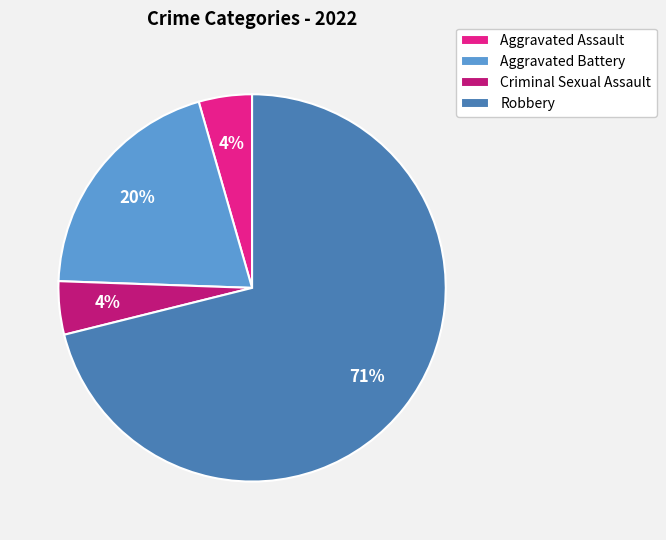

To the nearest percent, what is the average slice percentage?

25%